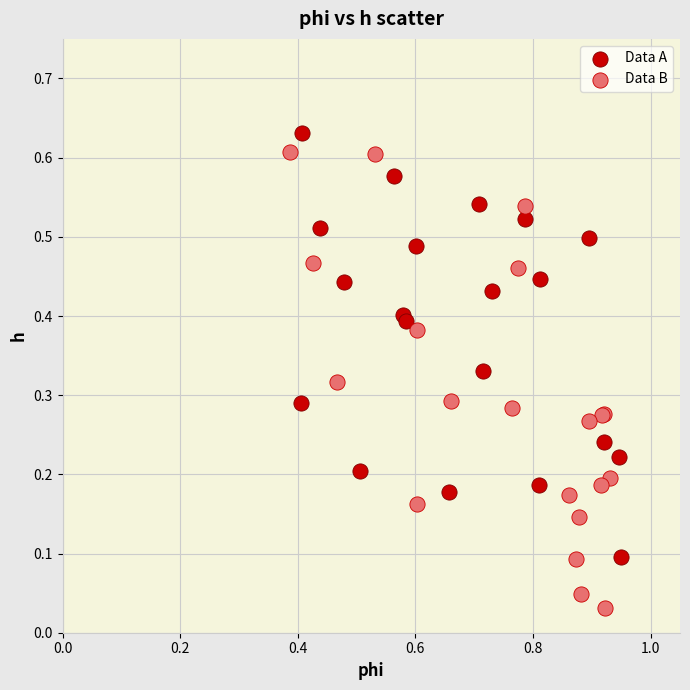

Which series reaches the minimum Y coordinate?

Data B